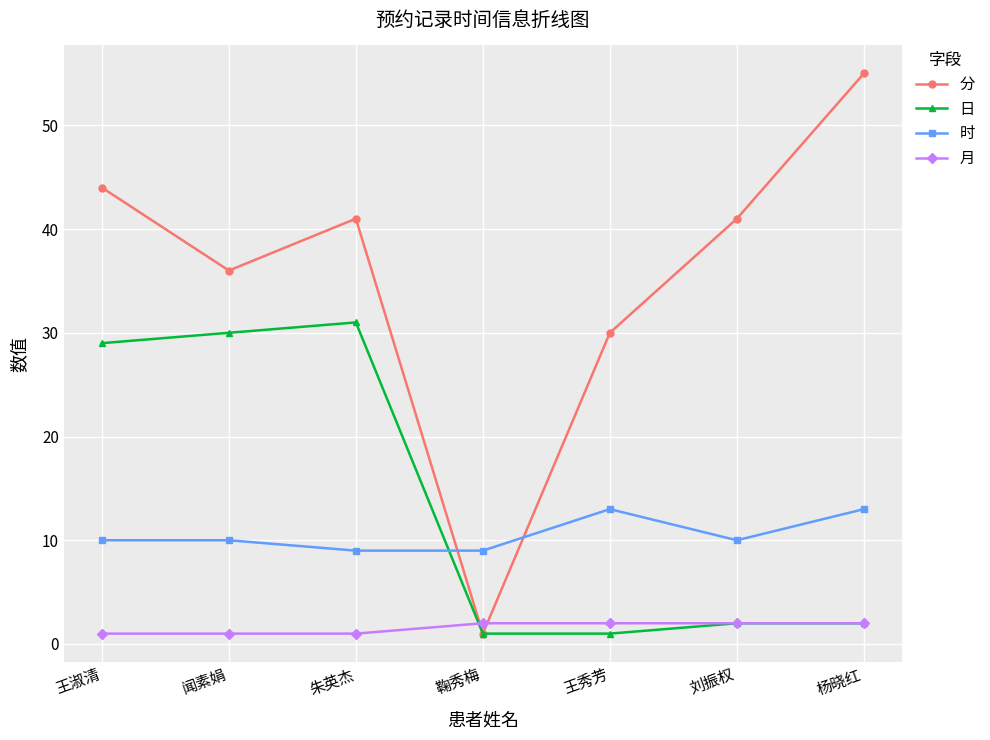

What is the label of the 7th point from the right?

王淑清